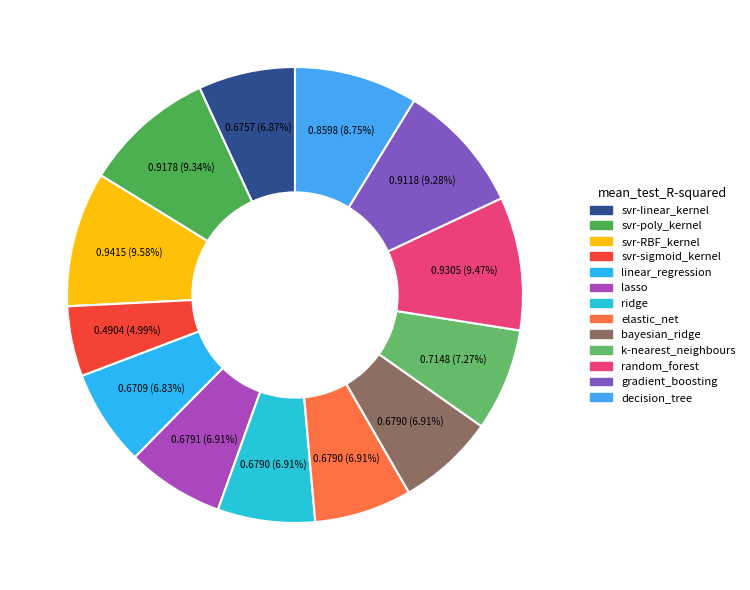

Which slice is the largest?

svr-RBF_kernel